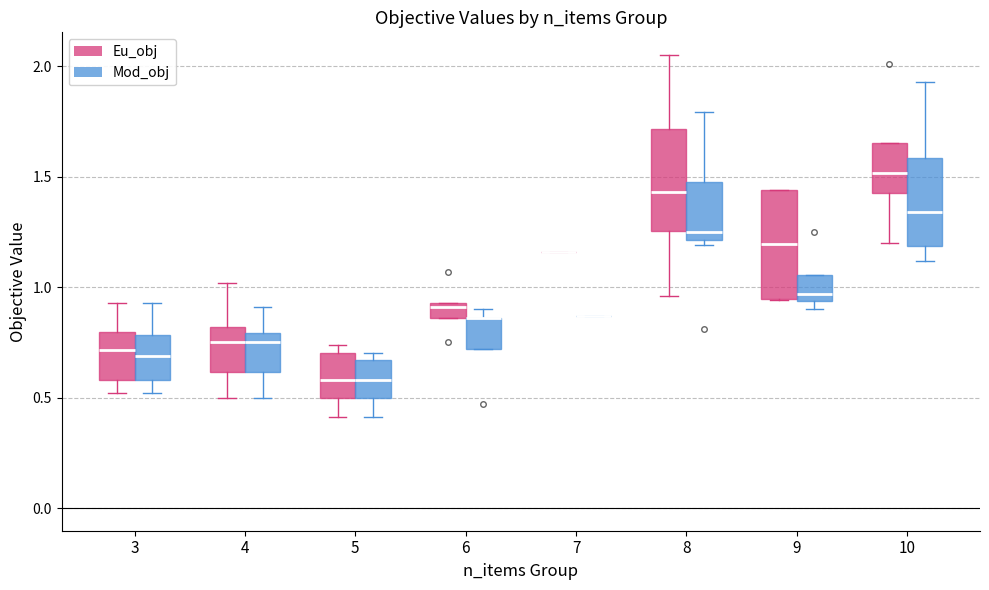

Where does the lower whisker of the box for 10 (Mod_obj) end on the y-axis? The values are not printed on the chart, so give them approximately, as read against the axis.

1.10